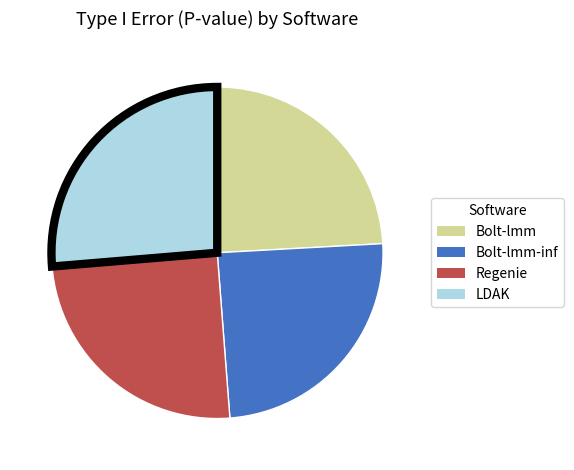

Do Bolt-lmm-inf and LDAK together represent more than half of the pie?

Yes